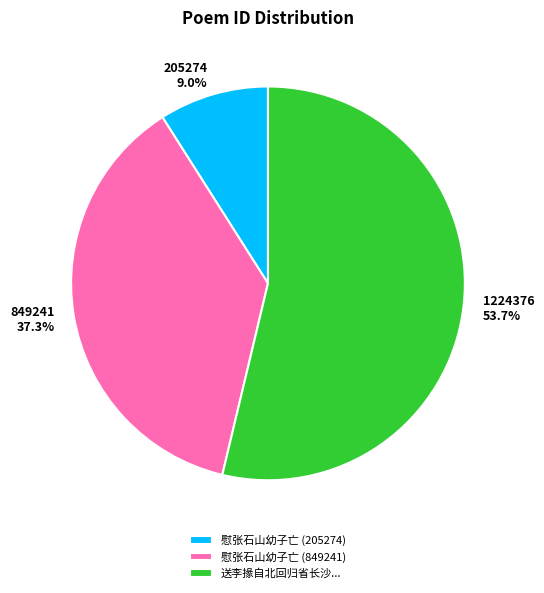

Count the number of slices in the pie.

3